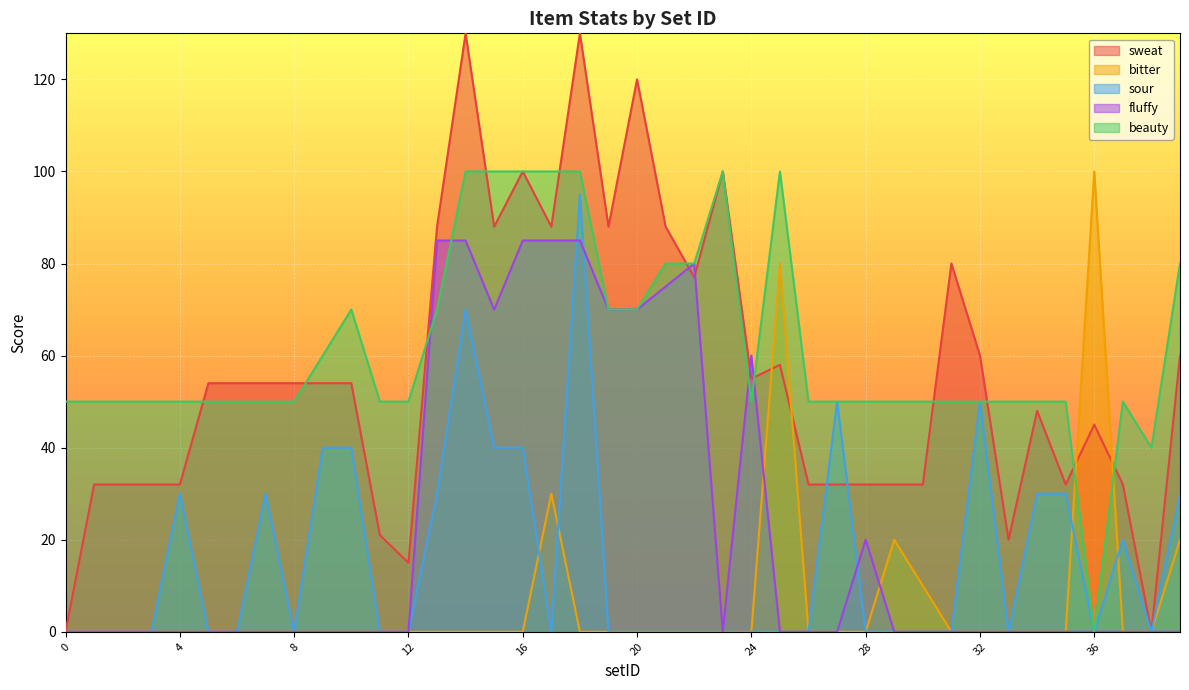

Which series changed the most between 1 and 29?

bitter